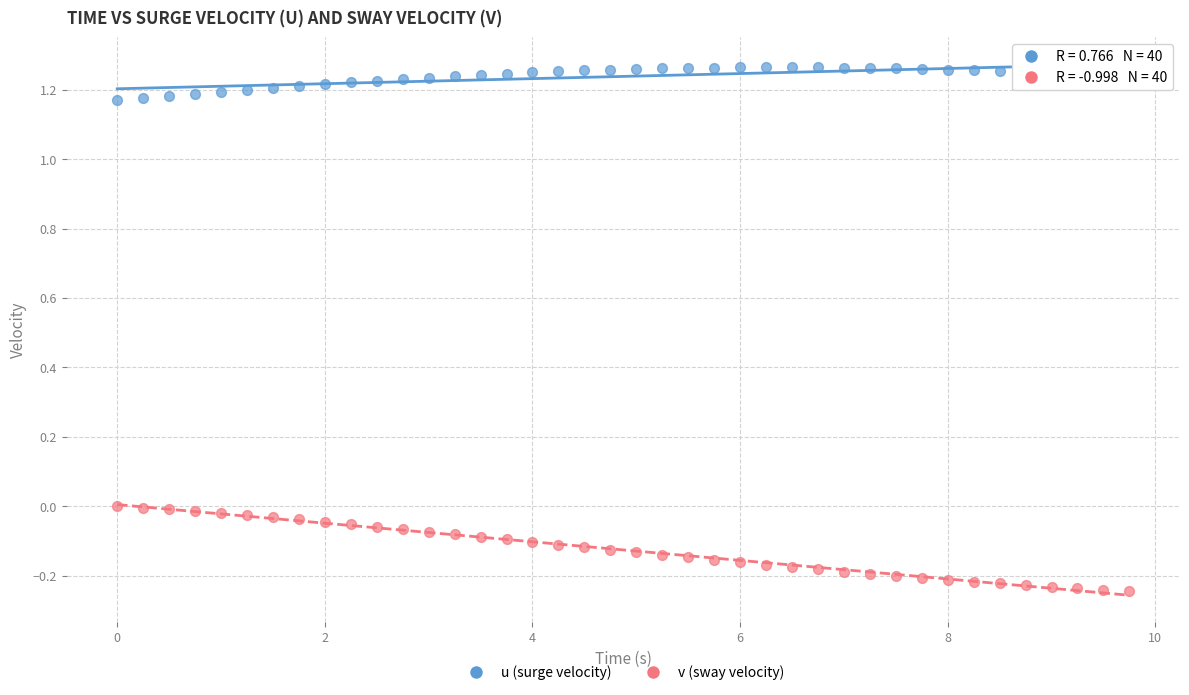

Which series contains the lowest Y value?

v (sway velocity)